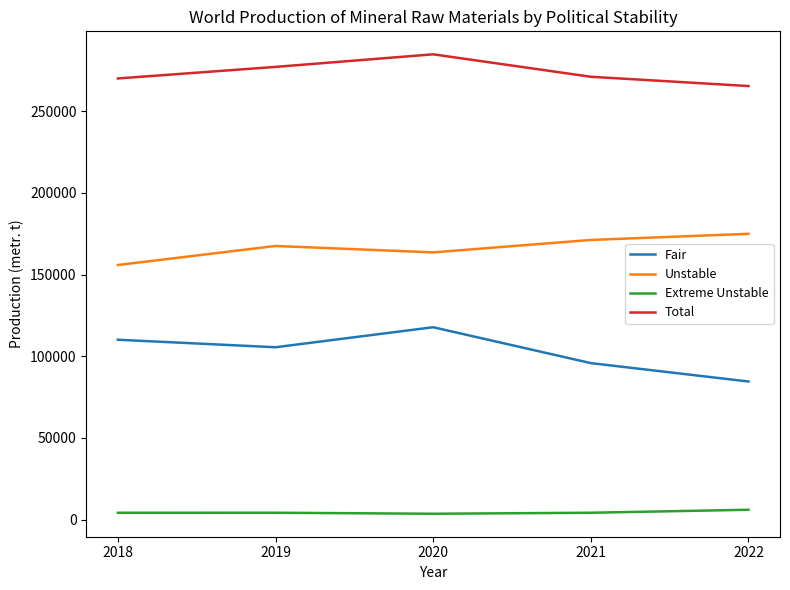

What is the difference between the maximum and minimum values in the Fair series?

33242